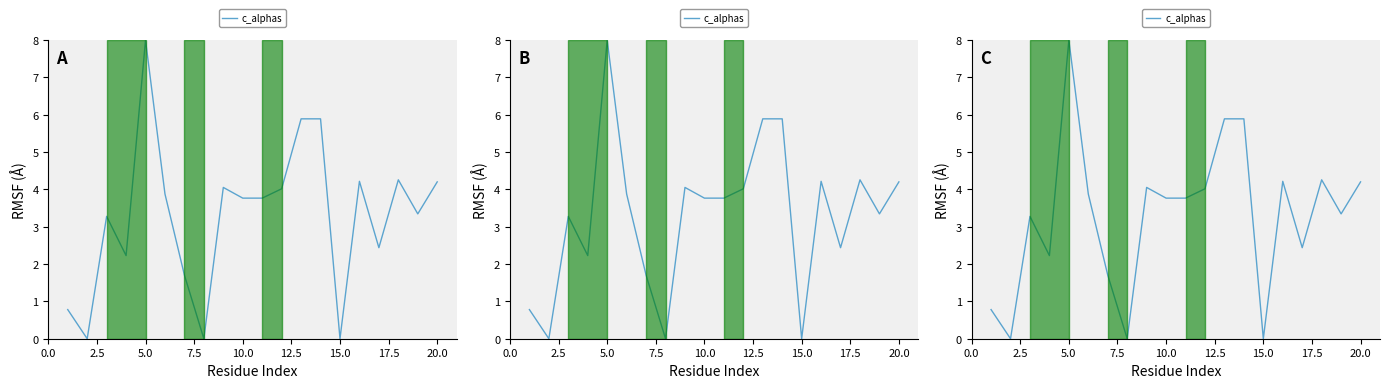

How many lines are shown in the chart?

1